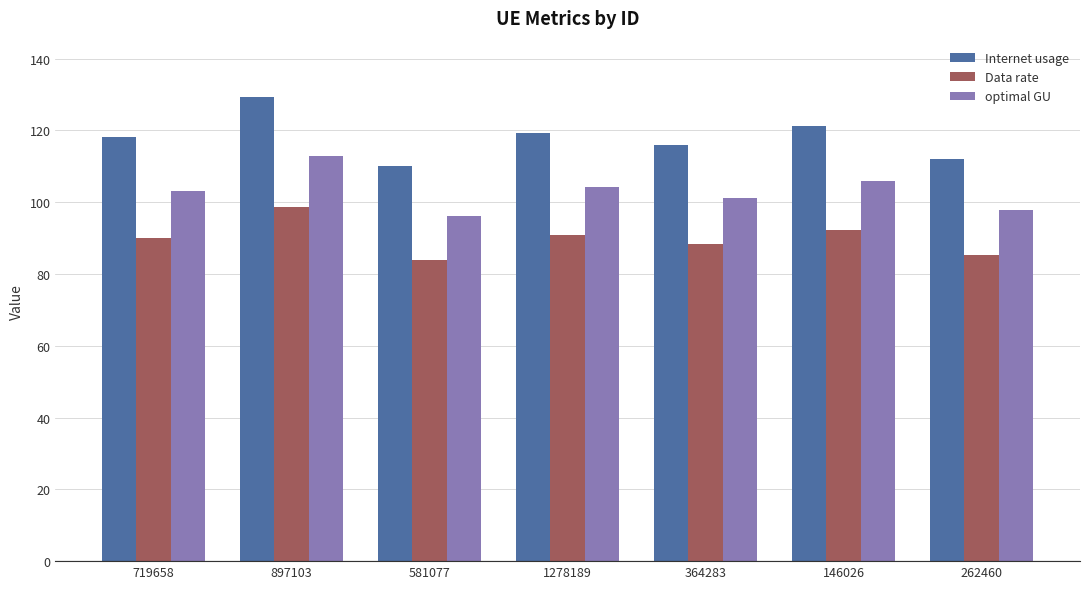

What is the sum of the optimal GU values at 262460 and 897103?

210.8